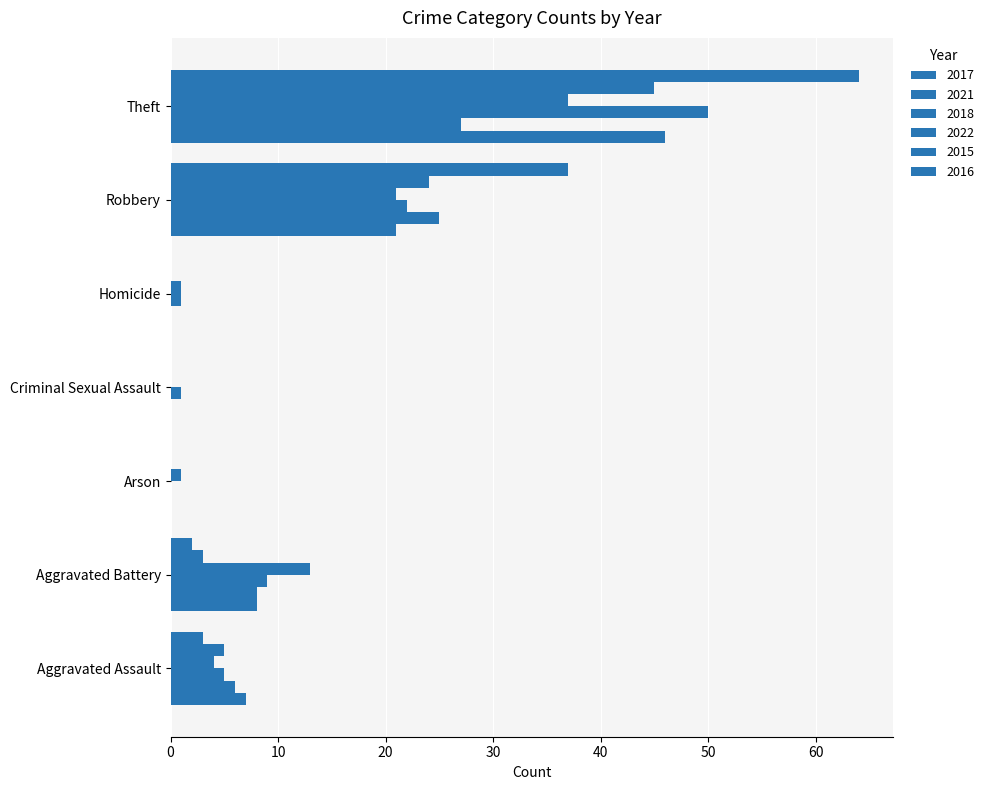

Reading left to right, what are all the values shown in this chart?

2017: 7	8	0	0	0	21	46
2021: 6	8	0	0	0	25	27
2018: 5	9	0	1	1	22	50
2022: 4	13	1	0	1	21	37
2015: 5	3	0	0	0	24	45
2016: 3	2	0	0	0	37	64